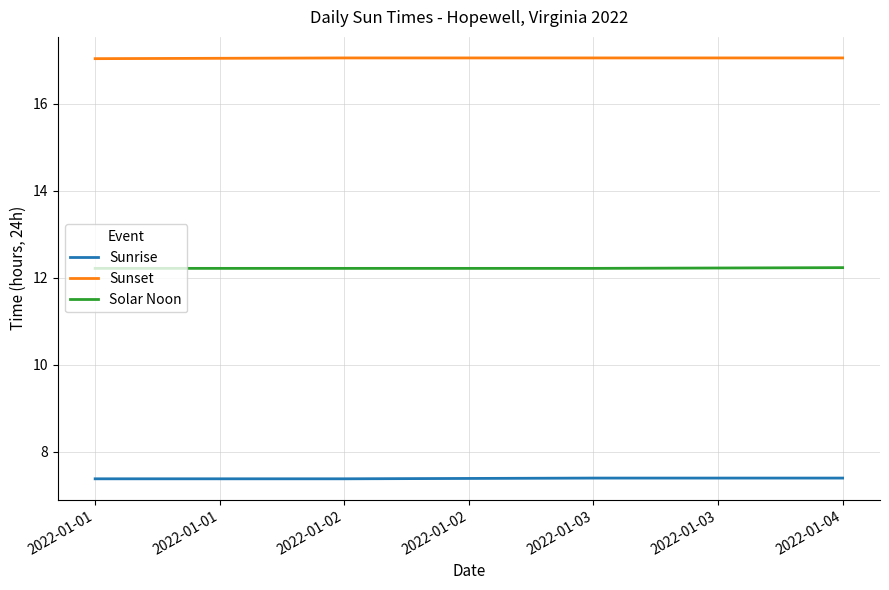

List the series in order of their overall mean, lowest first.

Sunrise, Solar Noon, Sunset